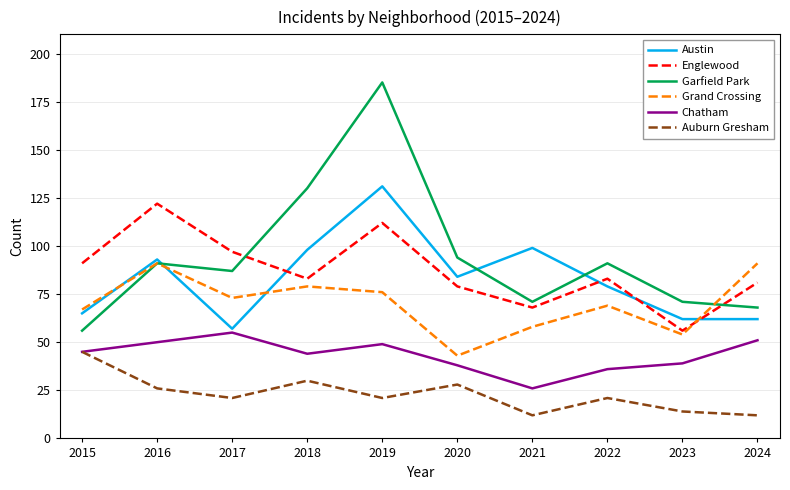

Rank the series by their maximum value, from highest to lowest.

Garfield Park, Austin, Englewood, Grand Crossing, Chatham, Auburn Gresham